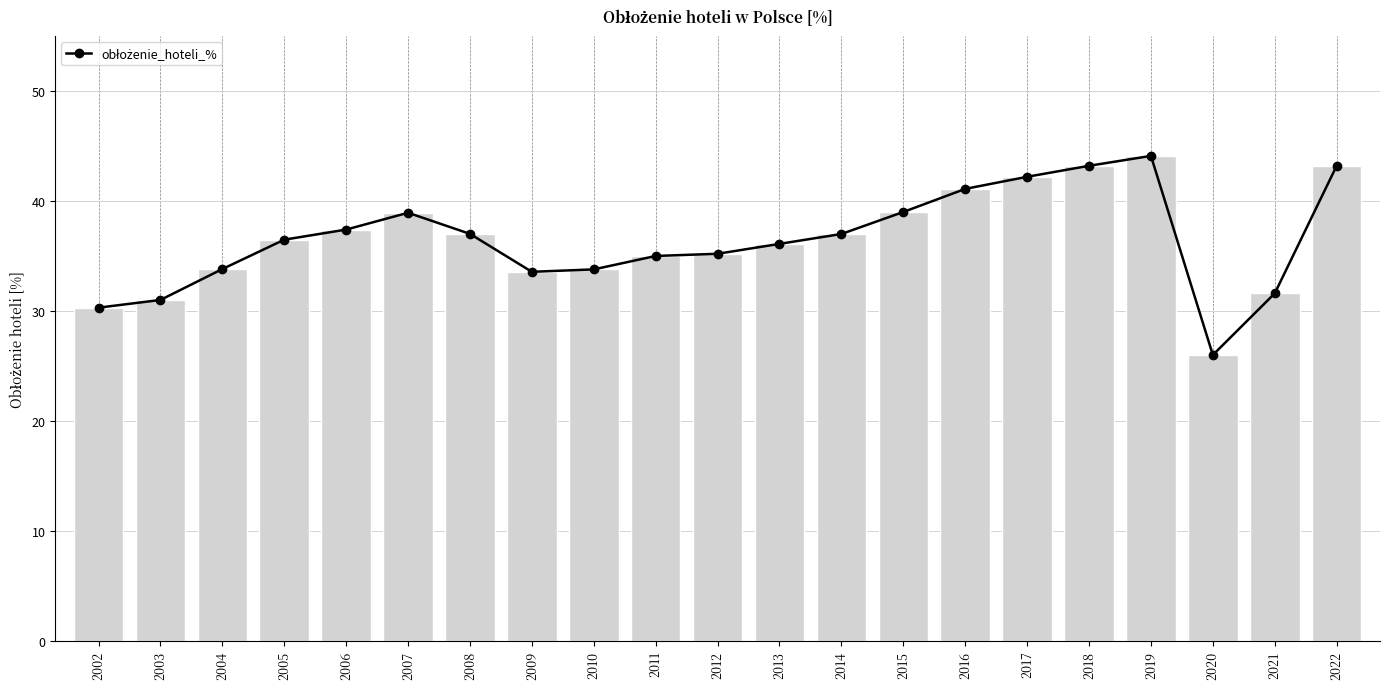

What is the difference between the maximum and minimum values?

18.1